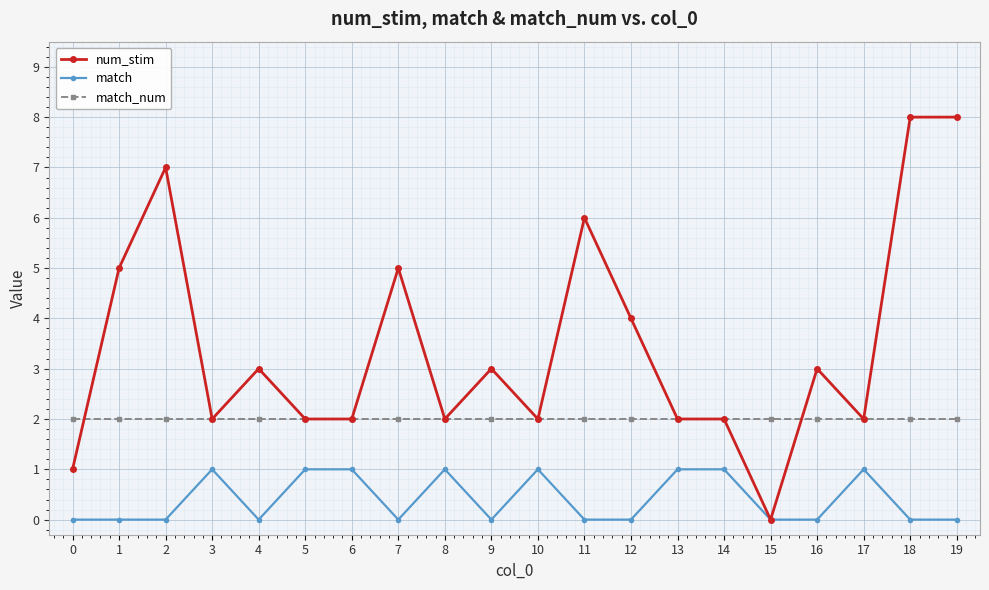

What is the difference between the maximum and minimum values in the match series?

1